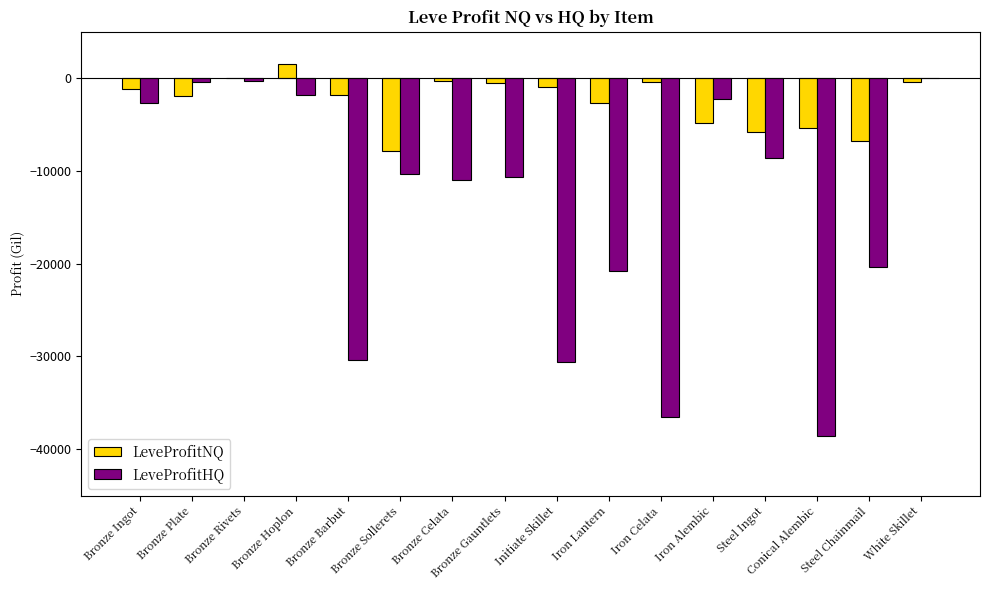

The value of LeveProfitHQ at White Skillet is -20337.3. True or false?

False